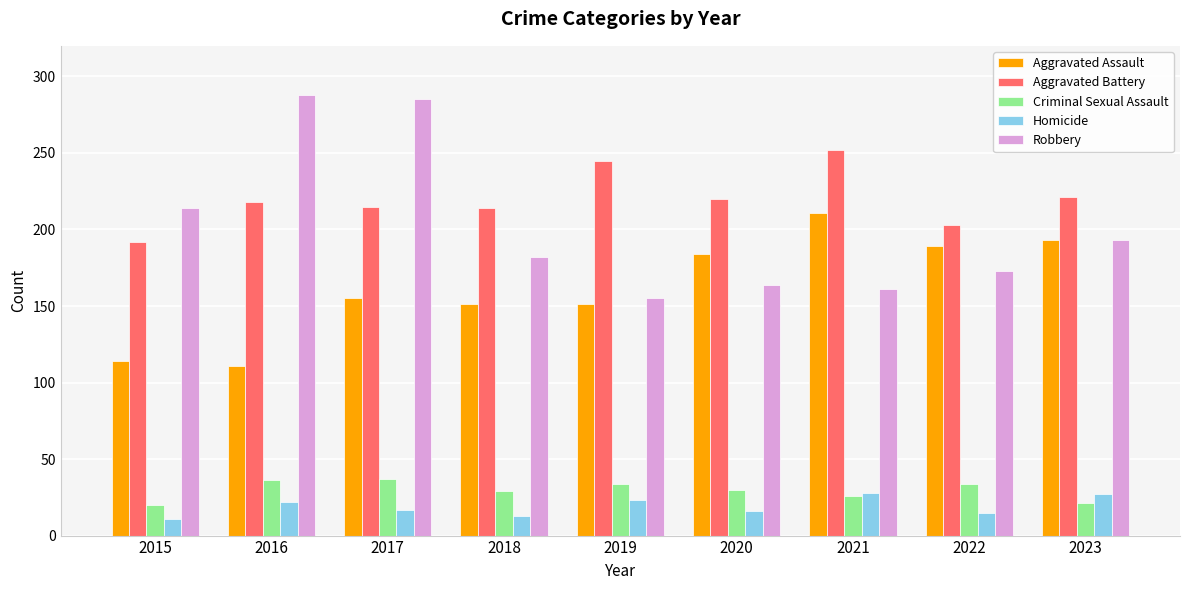

How many data points does each series have?

9